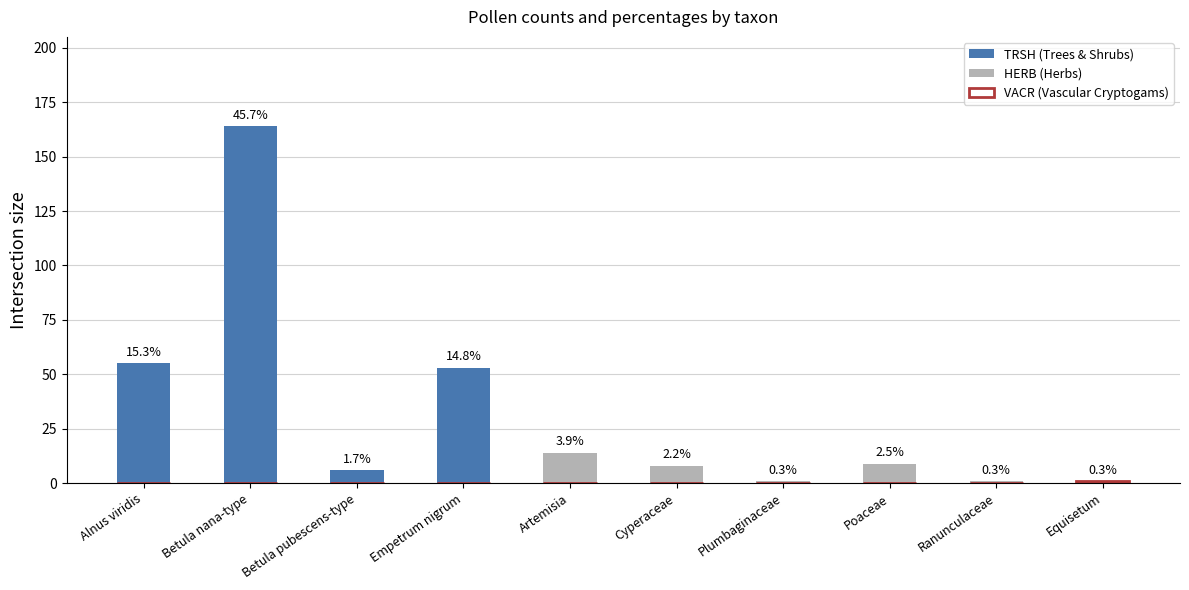

At which label does VACR (Vascular Cryptogams) reach its peak?

Equisetum